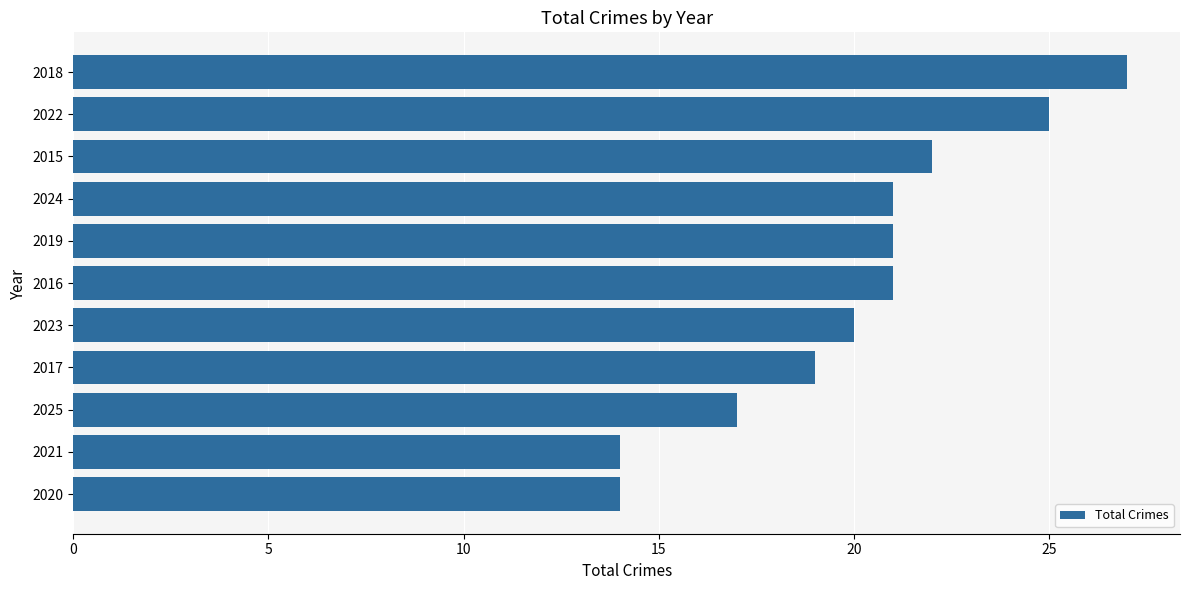

What is the approximate value at 2024?

21